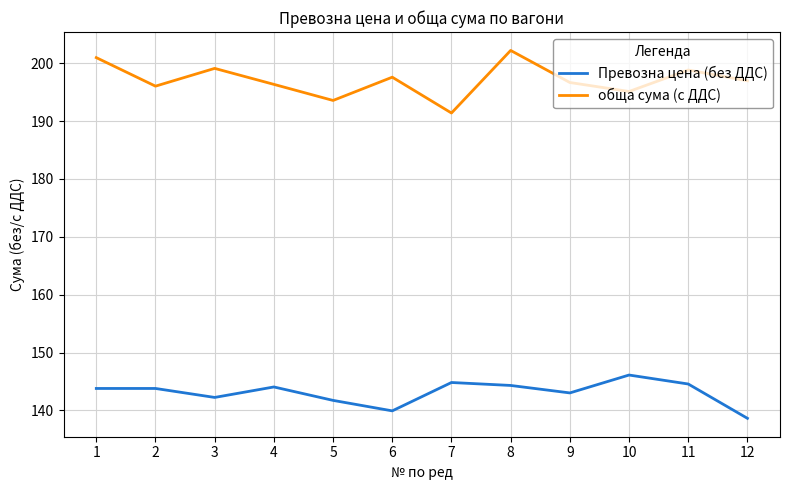

True or false: обща сума (с ДДС) and Превозна цена (без ДДС) cross at least once.

False